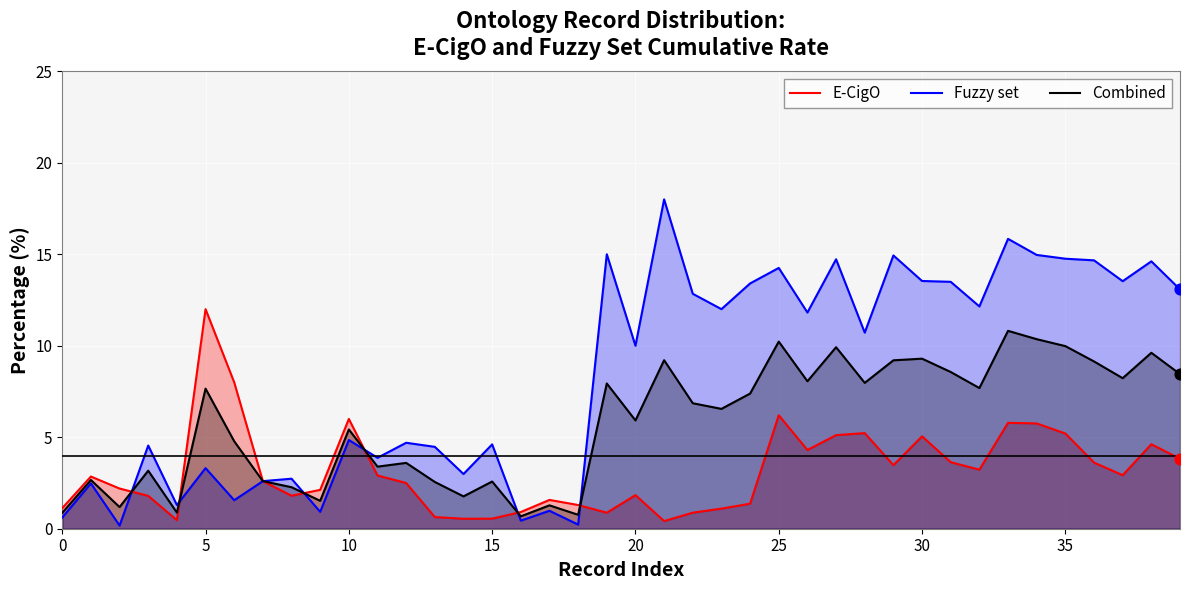

At which category is the sum across all series the highest?

33